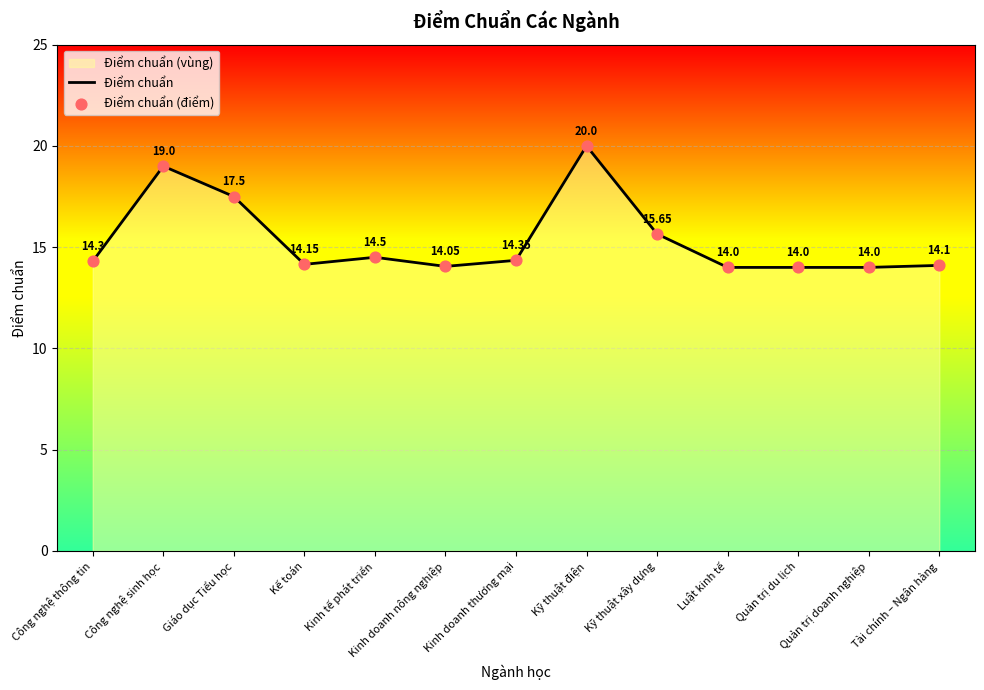

Which series contains the highest Y value?

Điểm chuẩn